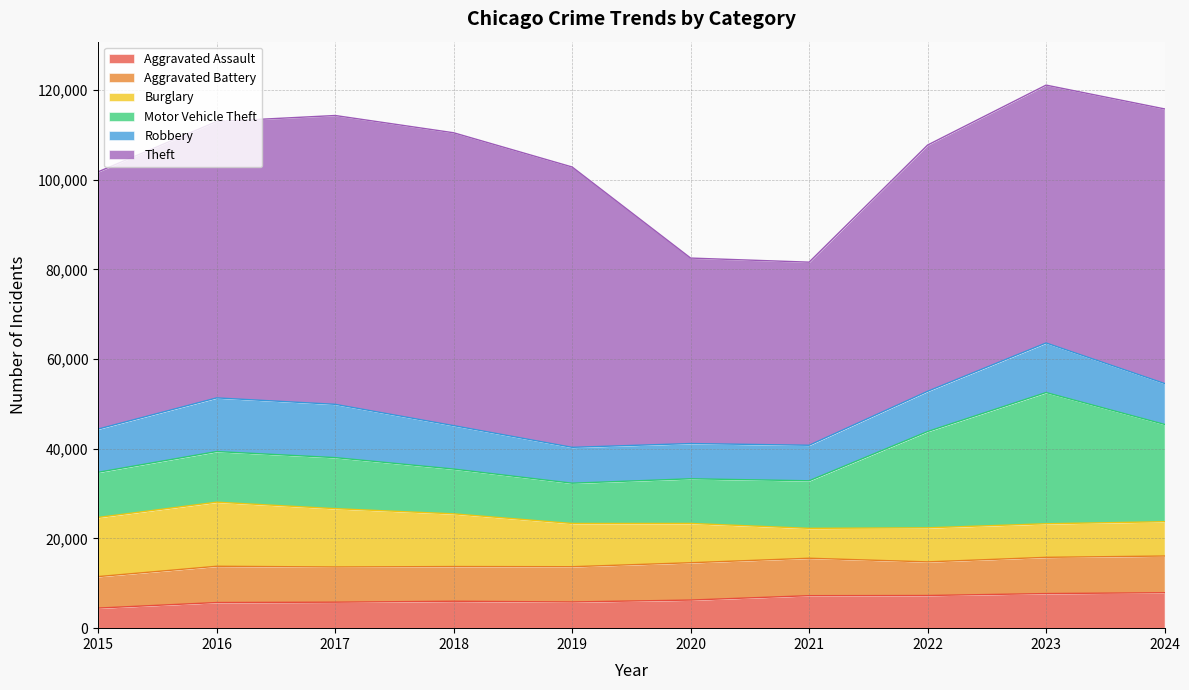

What is the difference between the Robbery values at 2019 and 2023?

3058